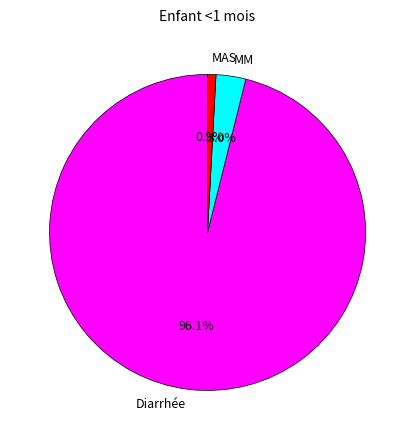

Does MAS account for over 50% of the chart?

No